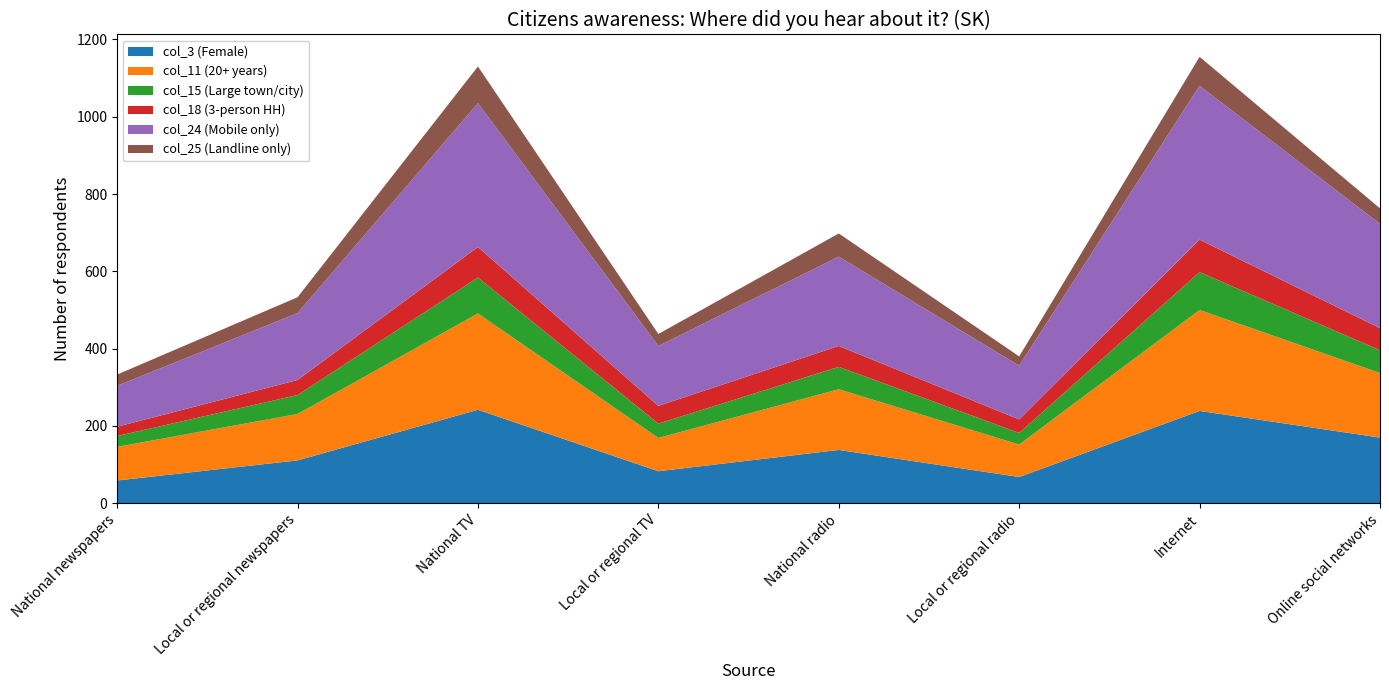

Reading left to right, extract all data points from this chart.

col_3 (Female): National newspapers=59	Local or regional newspapers=111	National TV=242	Local or regional TV=83	National radio=138	Local or regional radio=68	Internet=239	Online social networks=170
col_11 (20+ years): National newspapers=87	Local or regional newspapers=120	National TV=249	Local or regional TV=86	National radio=157	Local or regional radio=84	Internet=261	Online social networks=167
col_15 (Large town/city): National newspapers=28	Local or regional newspapers=49	National TV=93	Local or regional TV=37	National radio=58	Local or regional radio=30	Internet=98	Online social networks=59
col_18 (3-person HH): National newspapers=24	Local or regional newspapers=39	National TV=79	Local or regional TV=46	National radio=54	Local or regional radio=35	Internet=84	Online social networks=57
col_24 (Mobile only): National newspapers=106	Local or regional newspapers=173	National TV=372	Local or regional TV=155	National radio=231	Local or regional radio=139	Internet=398	Online social networks=270
col_25 (Landline only): National newspapers=29	Local or regional newspapers=41	National TV=95	Local or regional TV=31	National radio=60	Local or regional radio=24	Internet=75	Online social networks=40